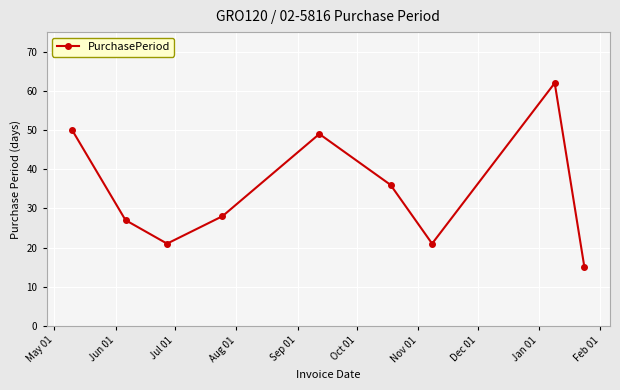

What is the difference between the maximum and second lowest values?

41